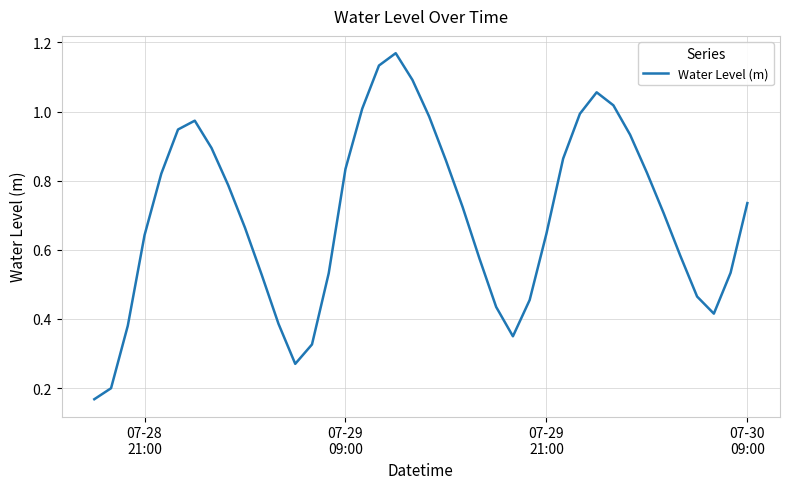

Does the chart have visible grid lines?

Yes